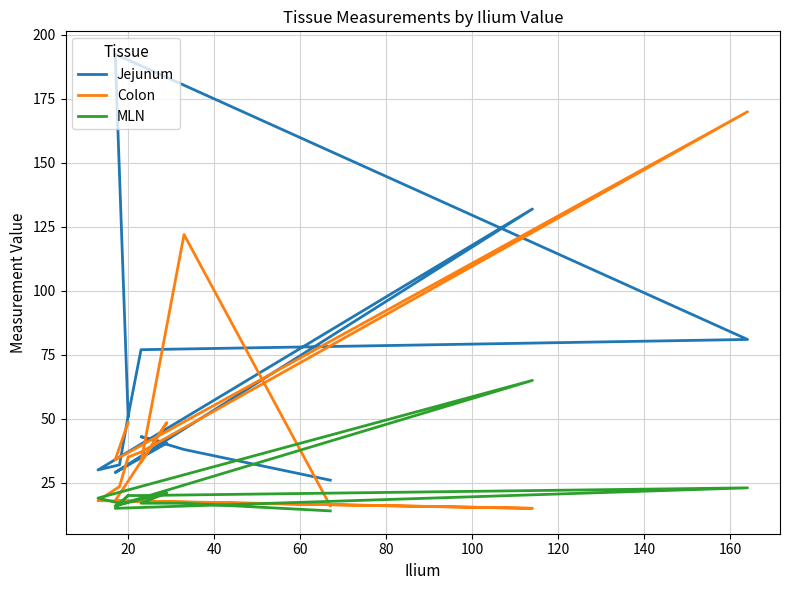

Is the value of Colon at 80 greater than the value of Jejunum at 100?

No